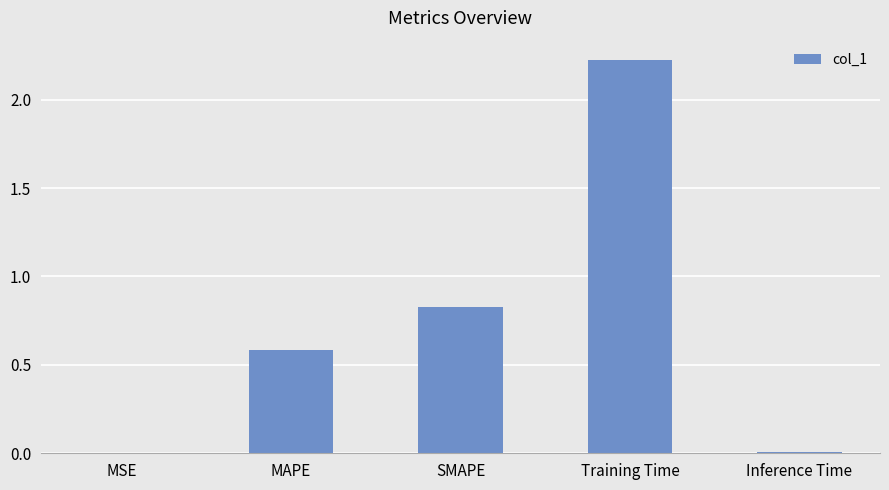

What is the average value?

0.7